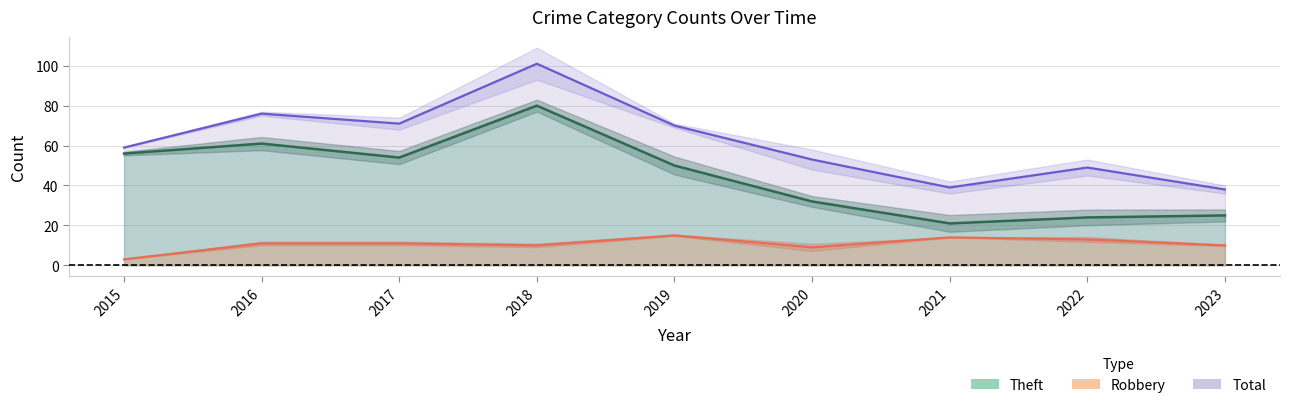

Where is Theft nearest to the value 50?

2019